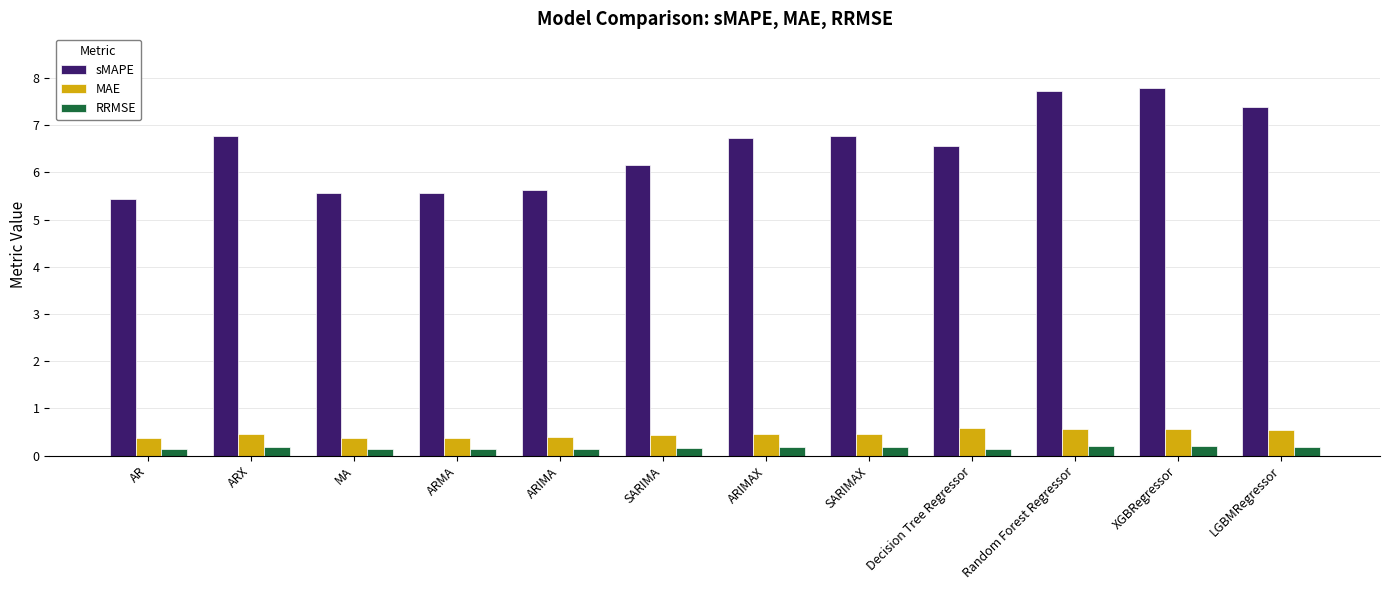

How many series are shown in this chart?

3